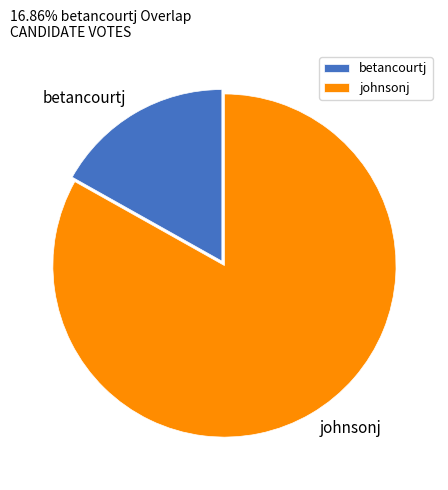

Which slice is the largest?

johnsonj